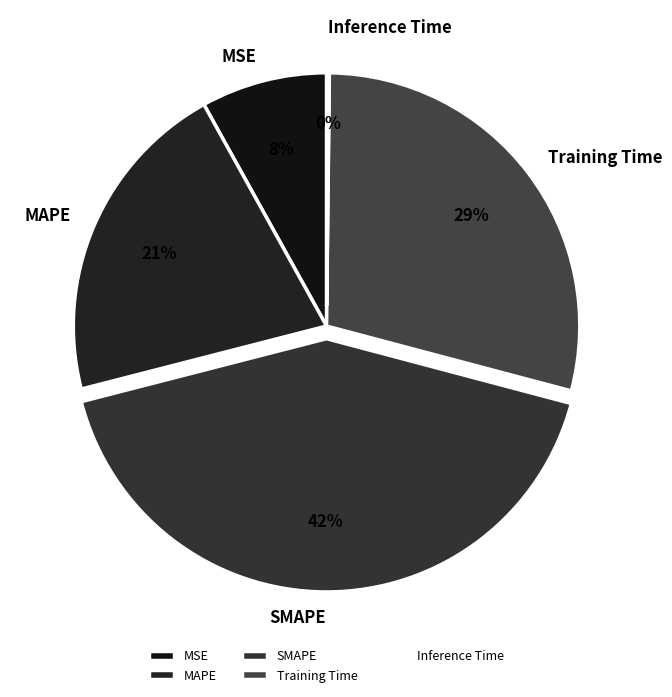

Between MSE and SMAPE, which is larger?

SMAPE